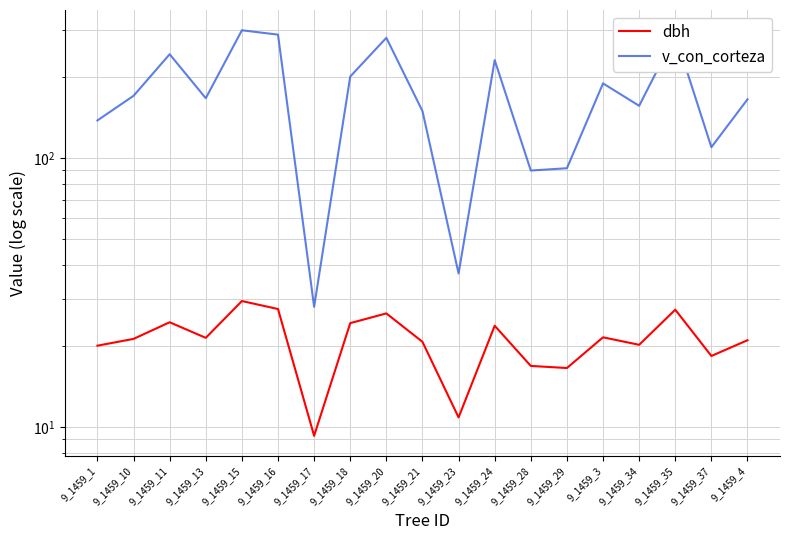

At which label is v_con_corteza closest to 163?

9_1459_4